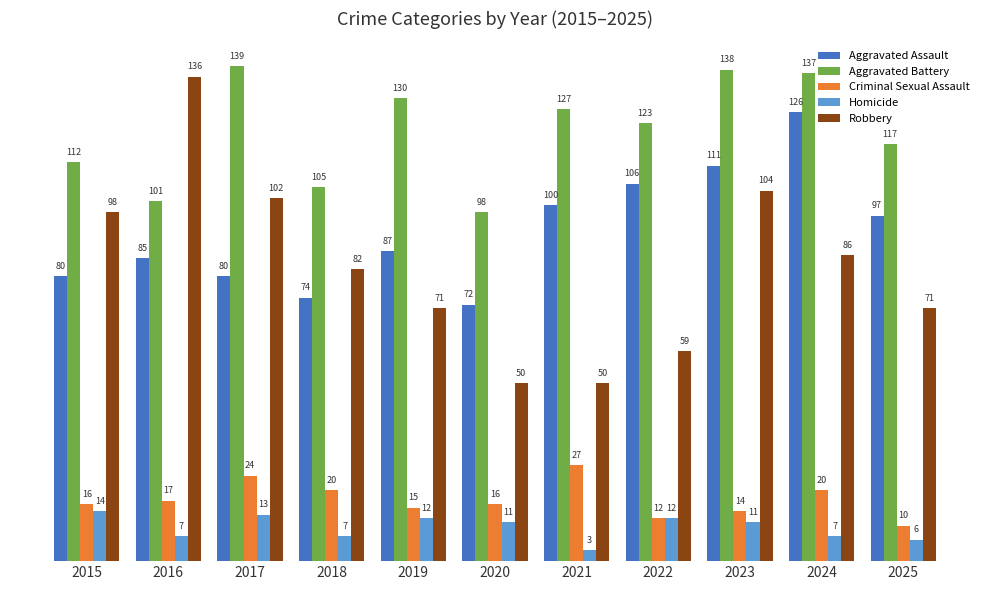

What is the difference between the maximum and second lowest values in the Criminal Sexual Assault series?

15